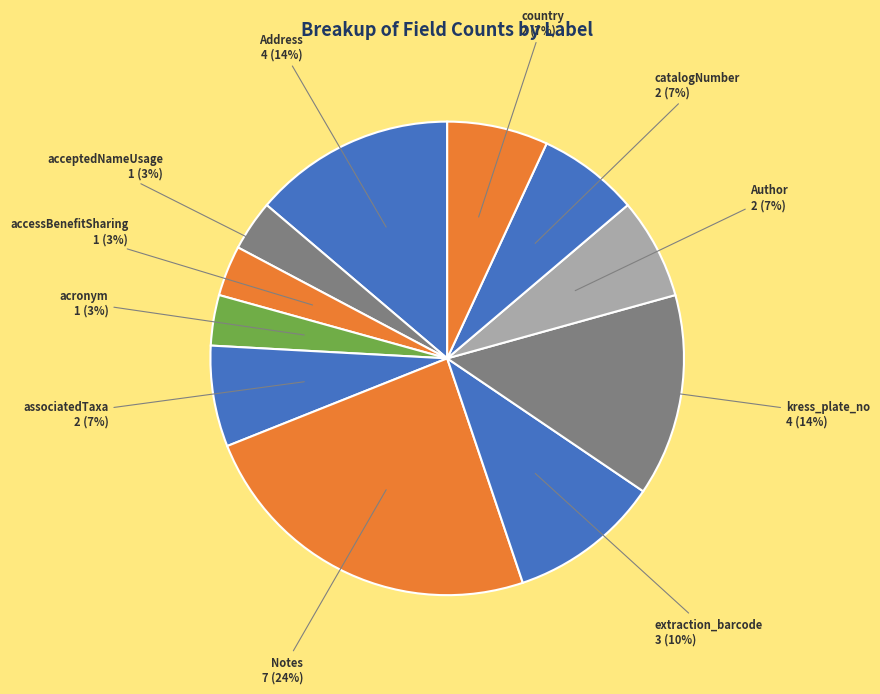

Does catalogNumber account for over 50% of the chart?

No